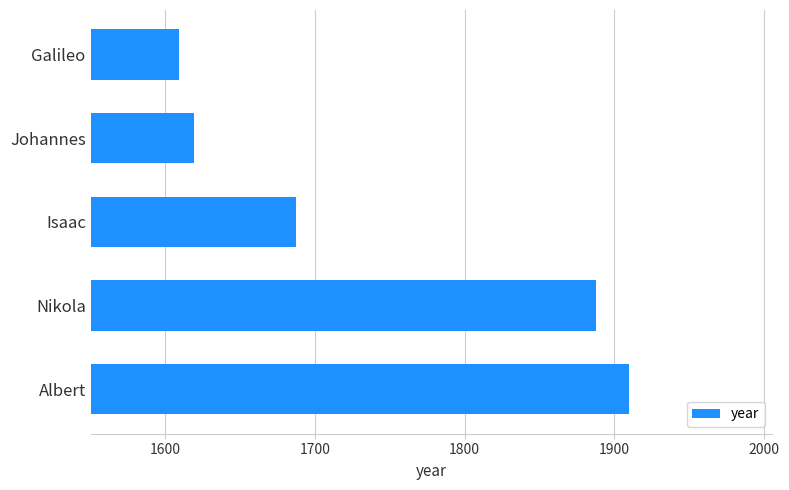

How many distinct data groups are displayed?

1